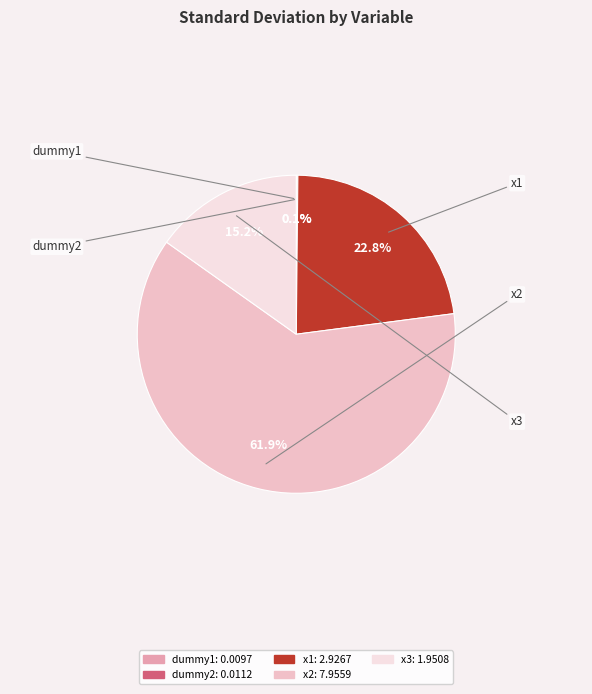

Between x3 and x2, which is larger?

x2